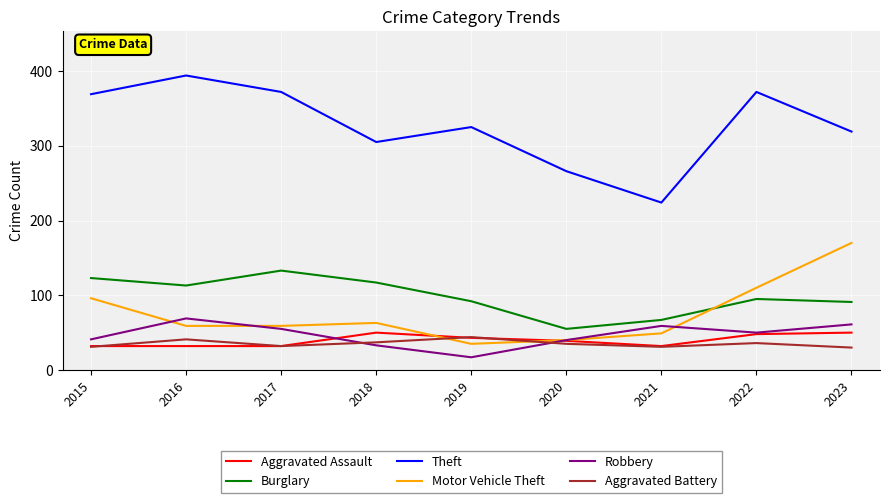

At which category does Theft reach its first local peak?

2016